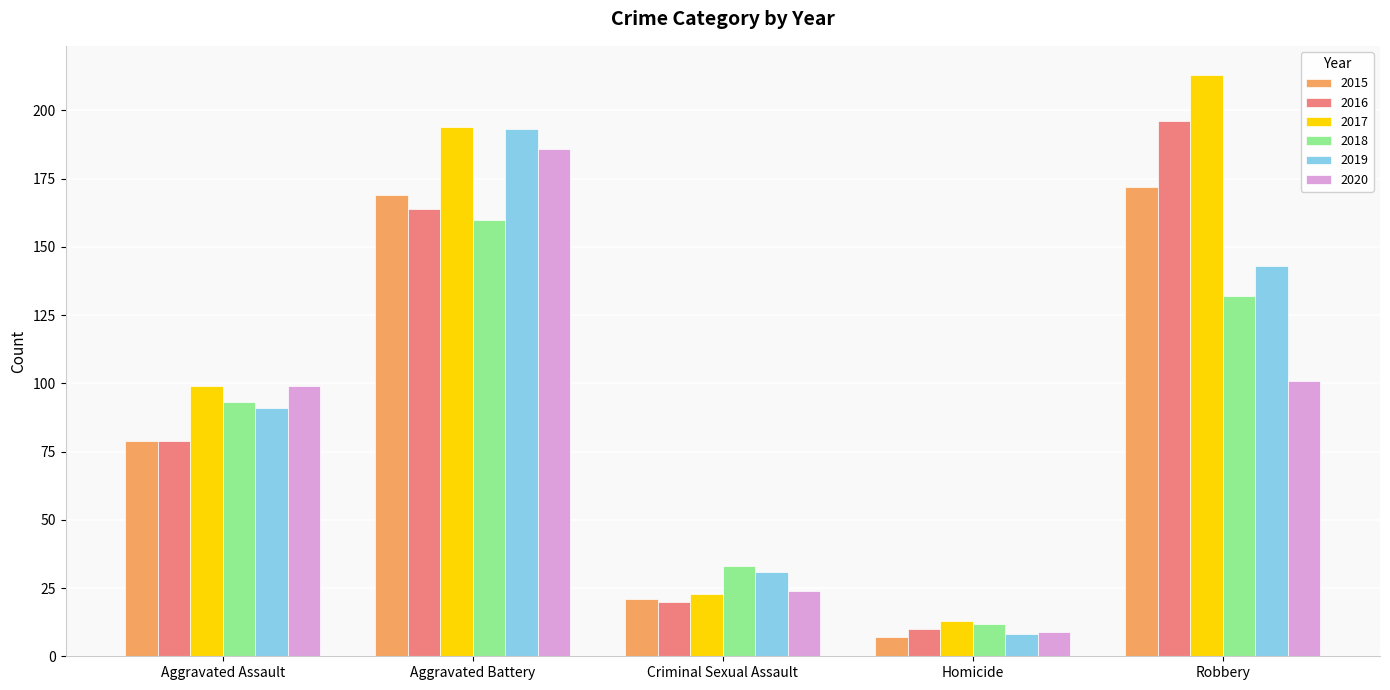

True or false: 2019 has a value of 31 at Criminal Sexual Assault.

True